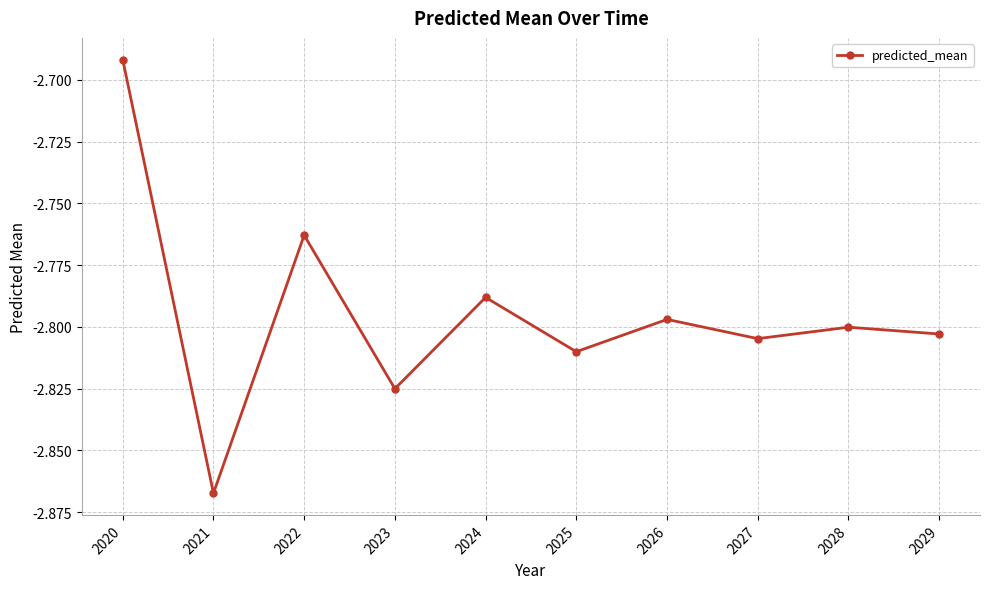

At which label is the value closest to -2?

2020